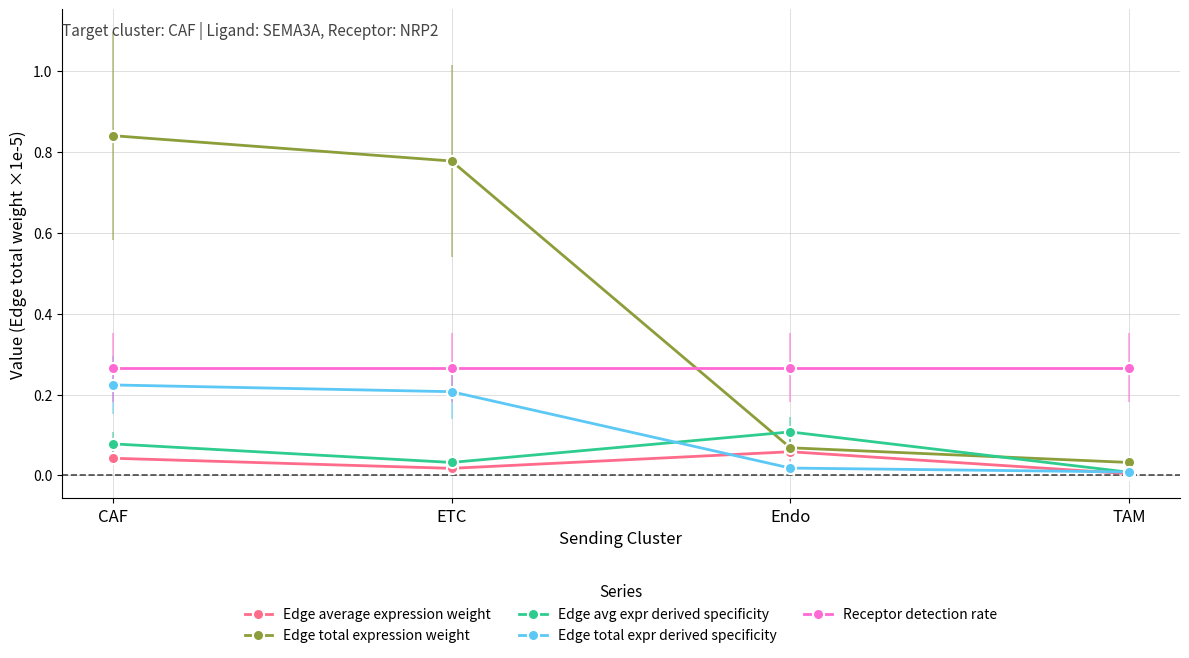

True or false: Edge average expression weight and Receptor detection rate intersect in this chart.

False